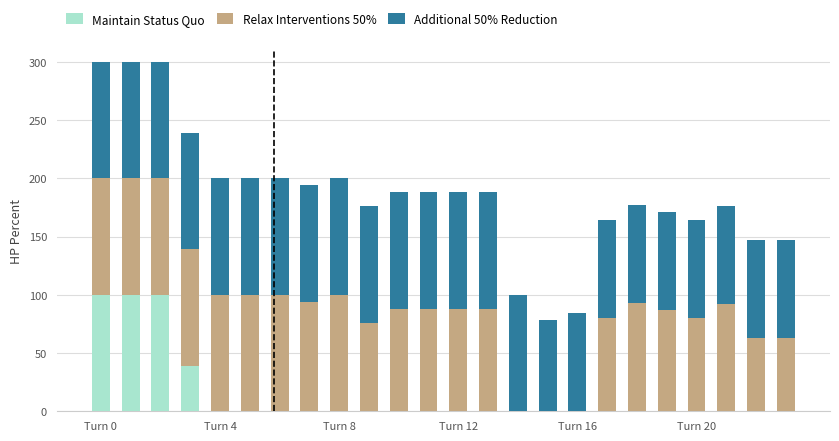

What is the total value across all series at Turn 8?

200